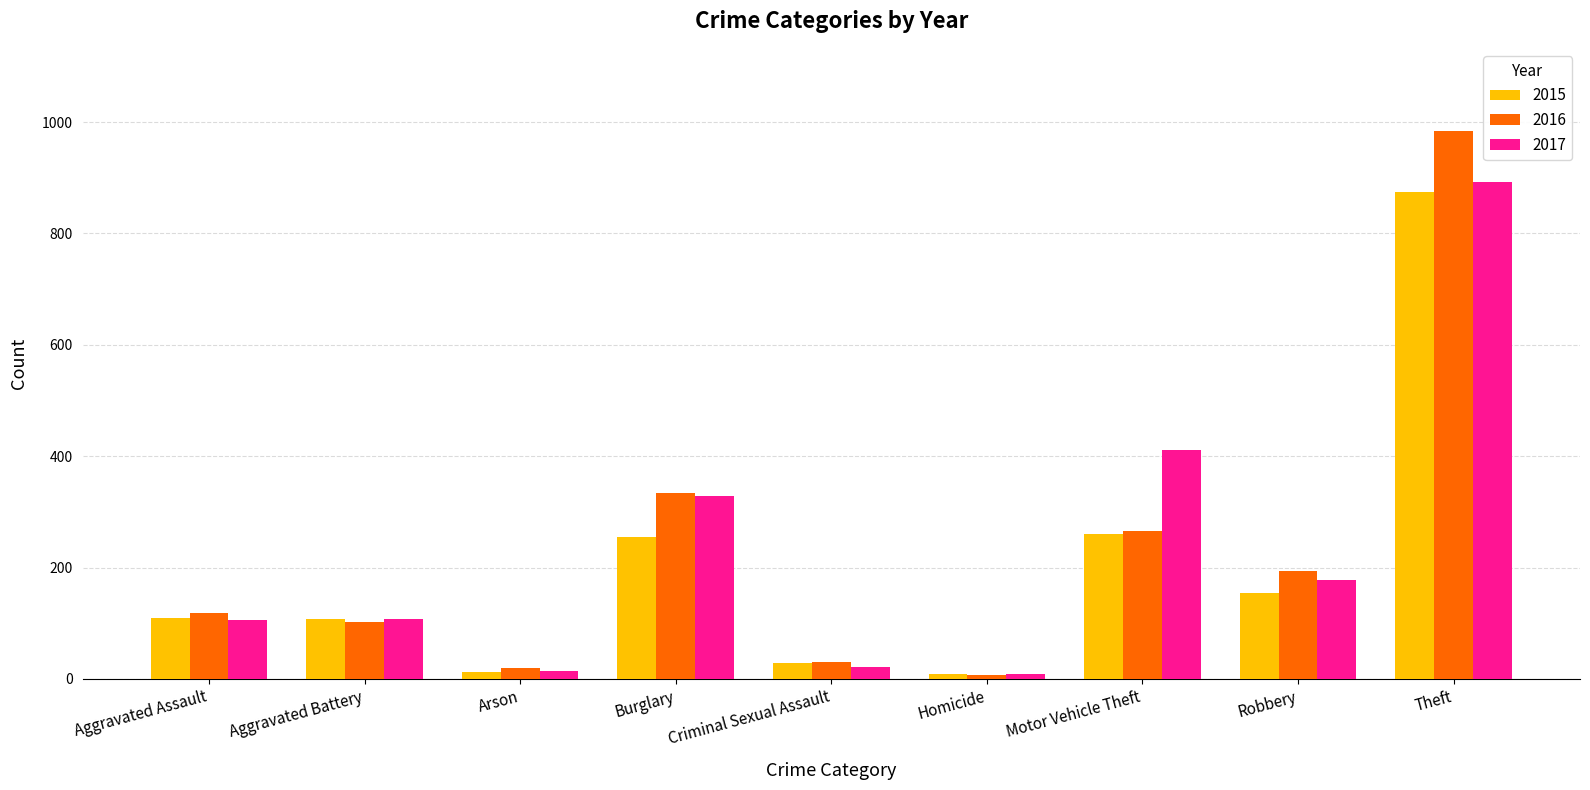

True or false: 2016 has a value of 102 at Aggravated Battery.

True